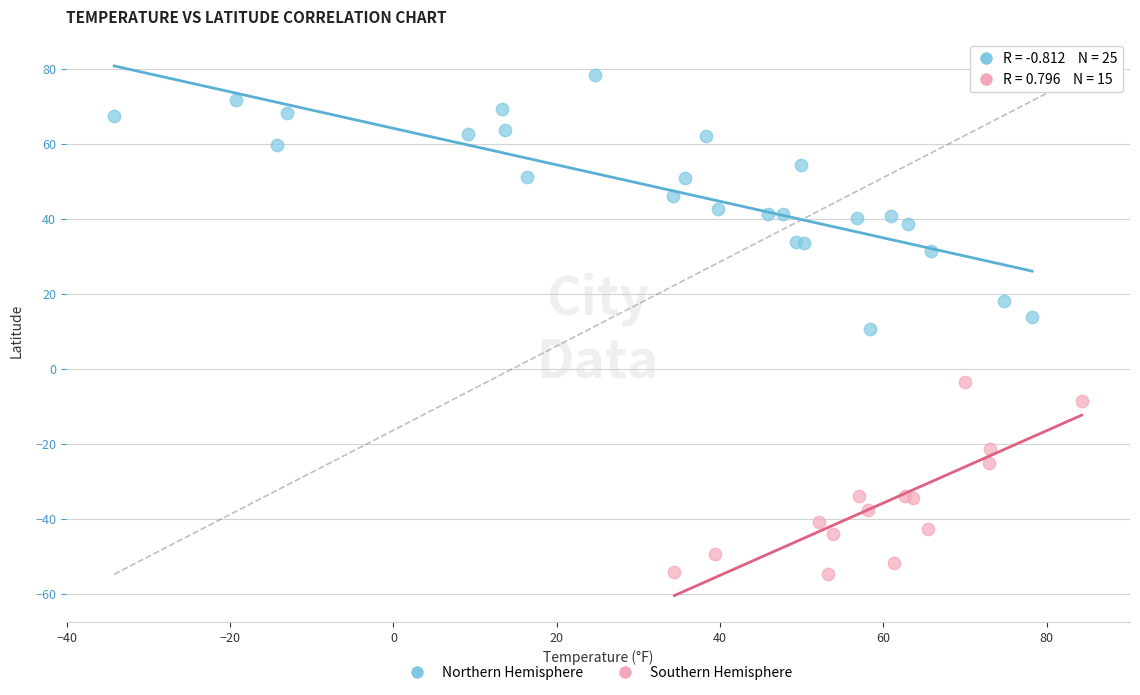

Which series has the widest spread of Y values?

Northern Hemisphere